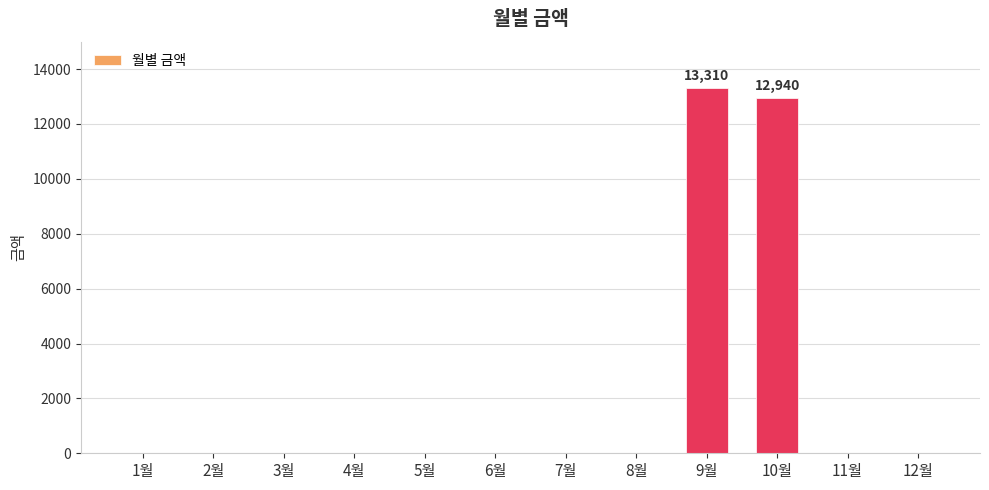

True or false: the data shows 6631 at 9월.

False